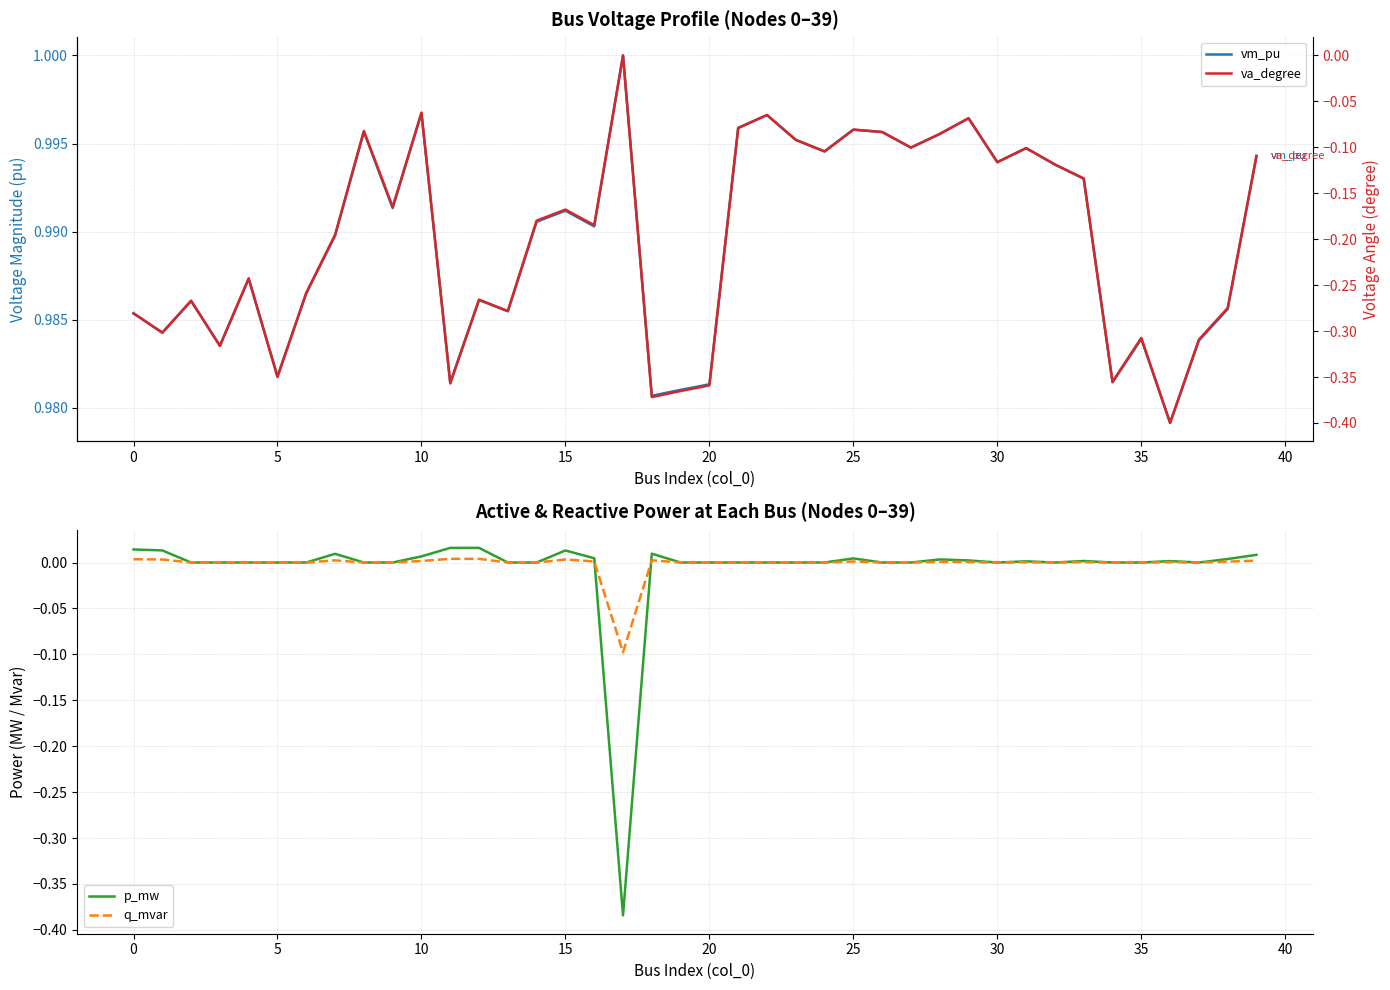

What is the difference between the highest and lowest values at 15?

1.2